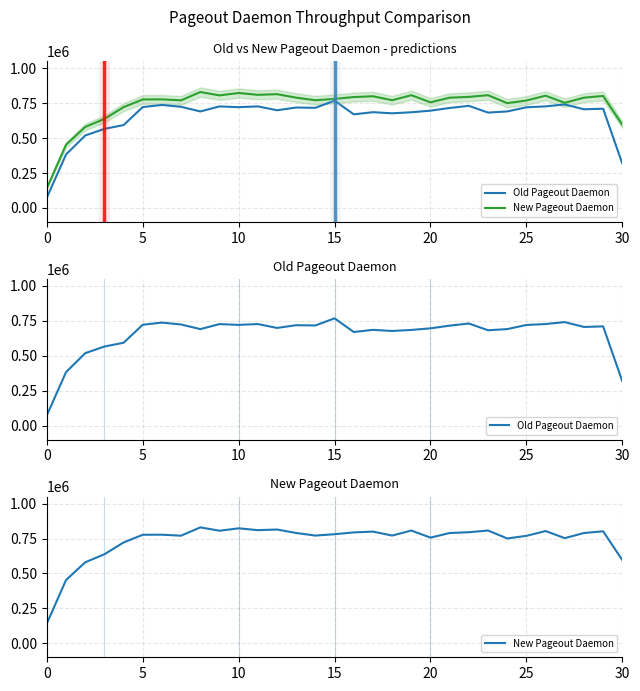

True or false: Old Pageout Daemon and New Pageout Daemon intersect in this chart.

False